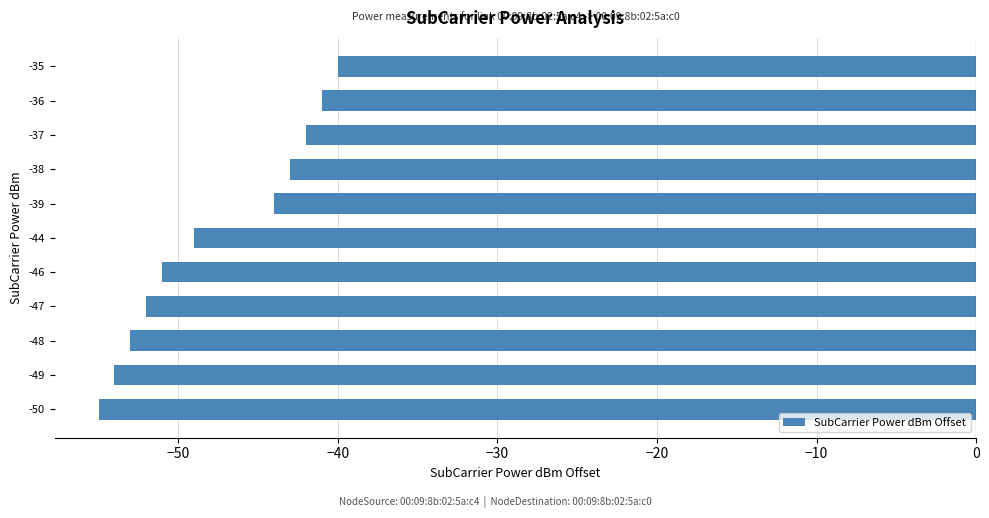

Reading top to bottom, what are all the values shown in this chart?

-35=-40	-36=-41	-37=-42	-38=-43	-39=-44	-44=-49	-46=-51	-47=-52	-48=-53	-49=-54	-50=-55